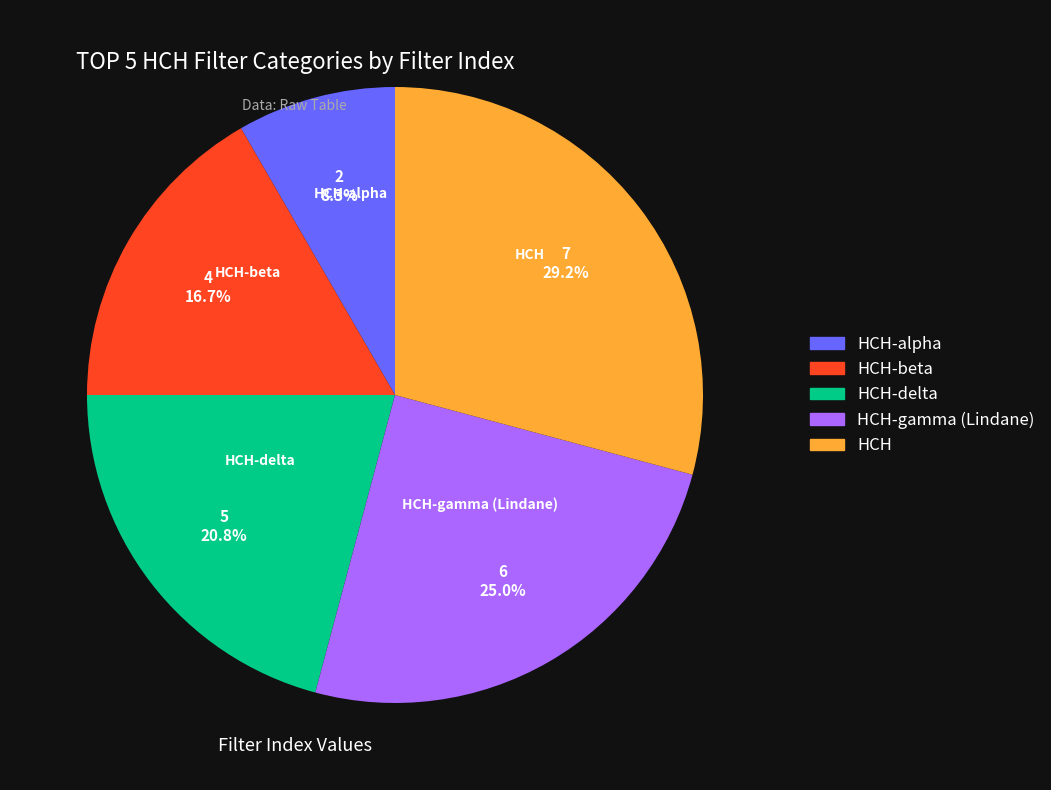

Which has a higher value, HCH-delta or HCH-alpha?

HCH-delta